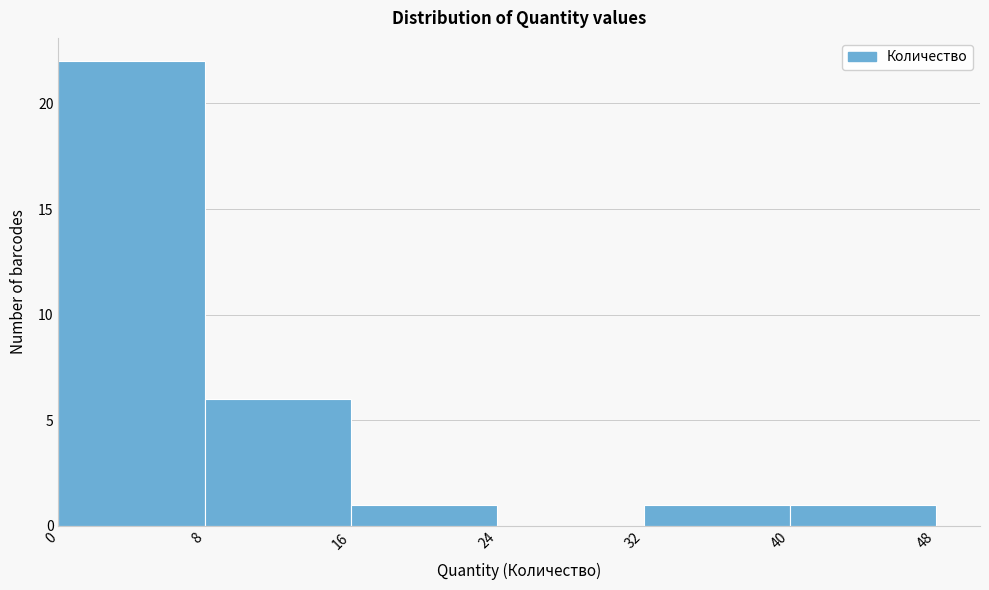

Which range on the x-axis has the tallest bar?

0 to 8